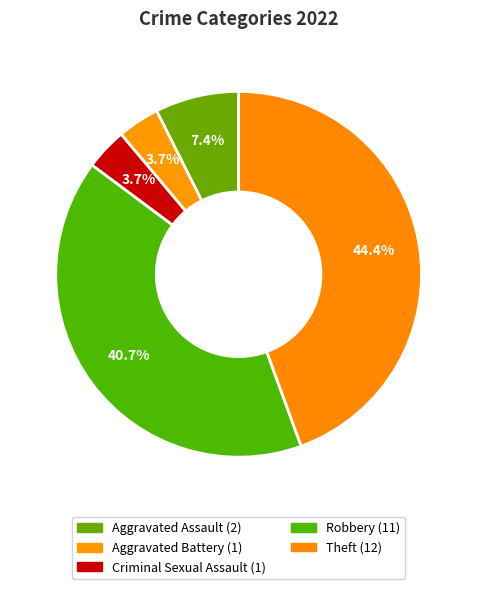

The Robbery slice represents 54% of the pie. True or false?

False